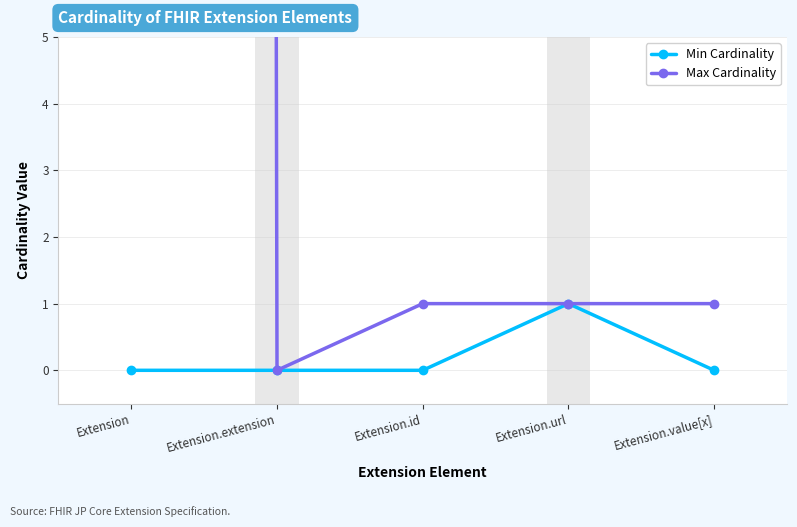

What is the difference between the maximum and minimum values in the Min Cardinality series?

1